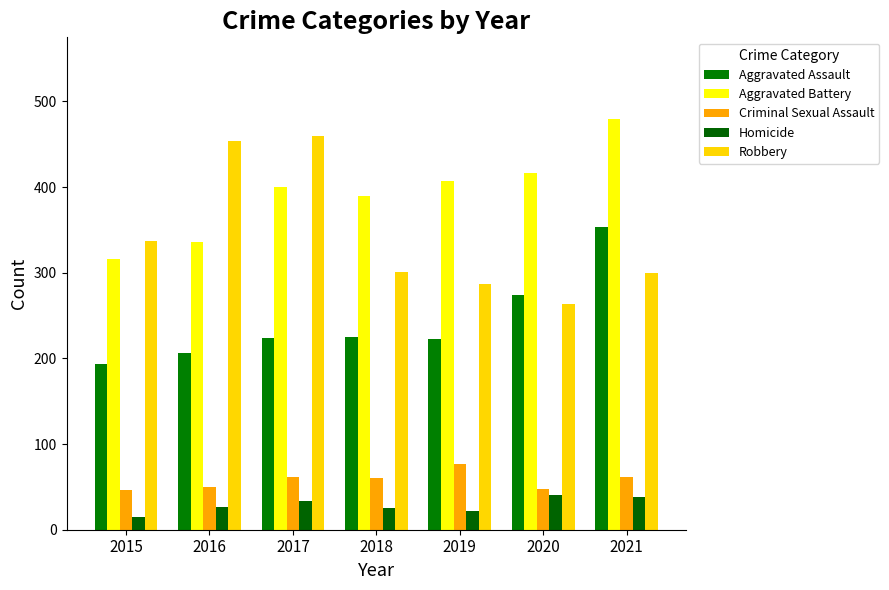

Rank the categories by Aggravated Assault value from lowest to highest.

2015, 2016, 2019, 2017, 2018, 2020, 2021